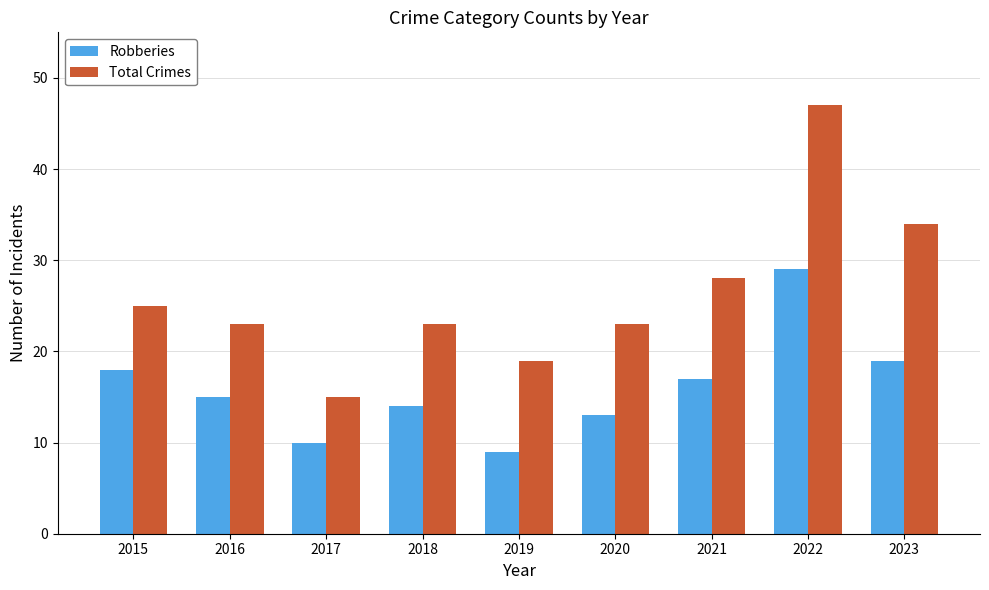

What is the highest value of the Robberies series?

29